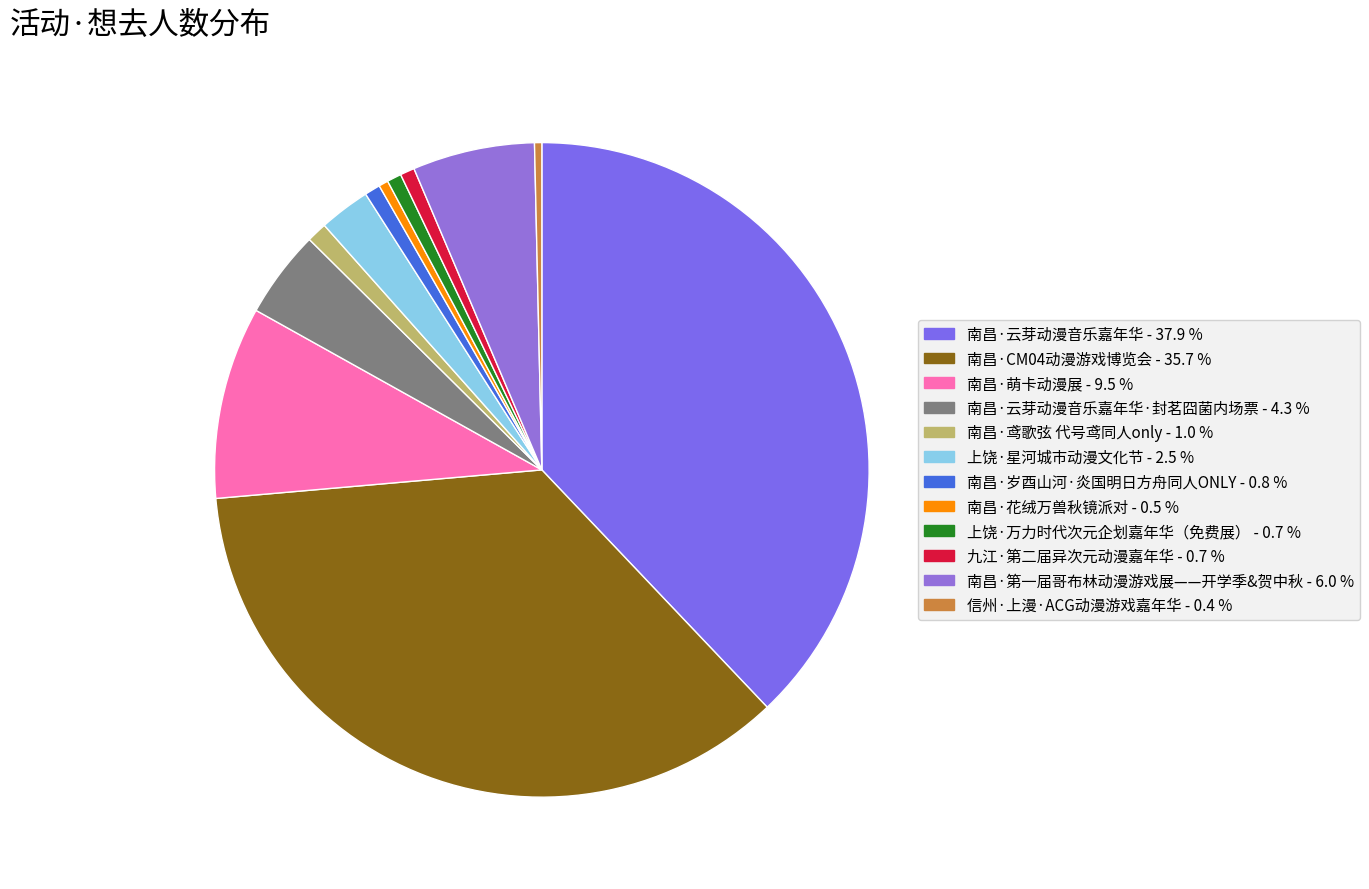

How many segments does this pie chart have?

12